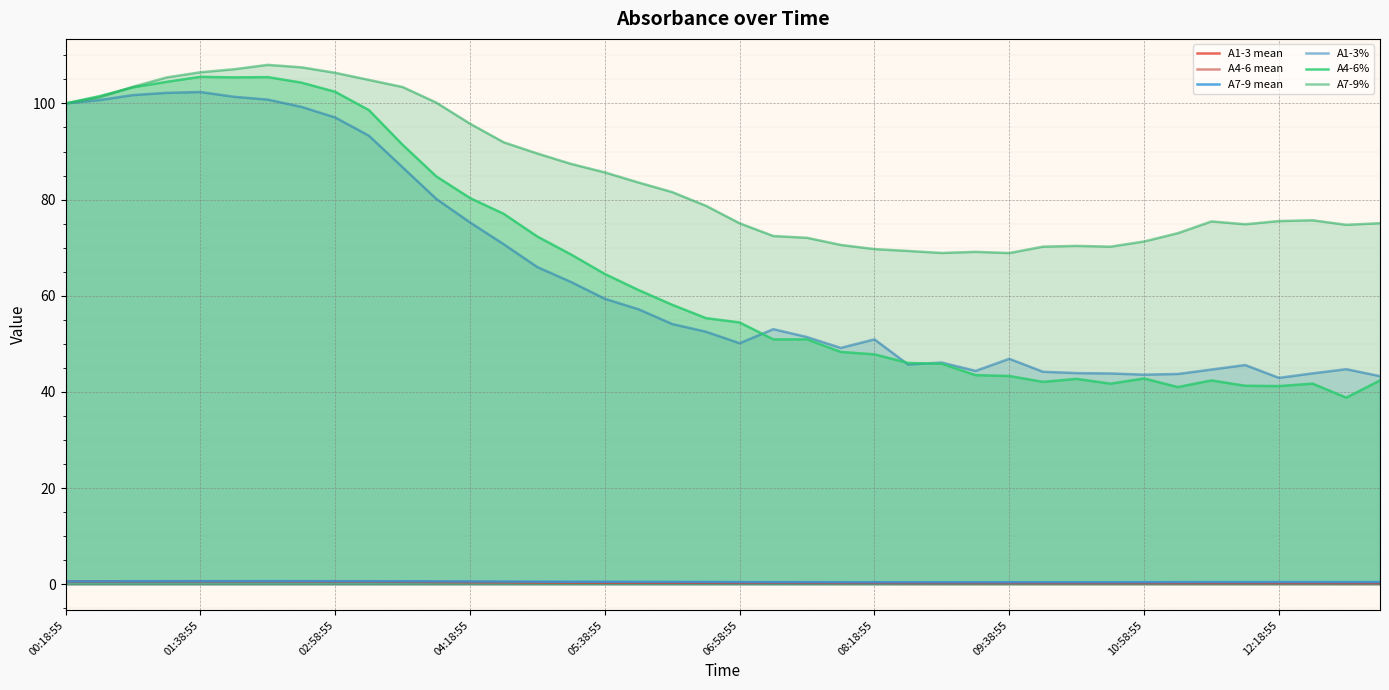

Count the A7-9 mean values in the range 0 to 1.

40